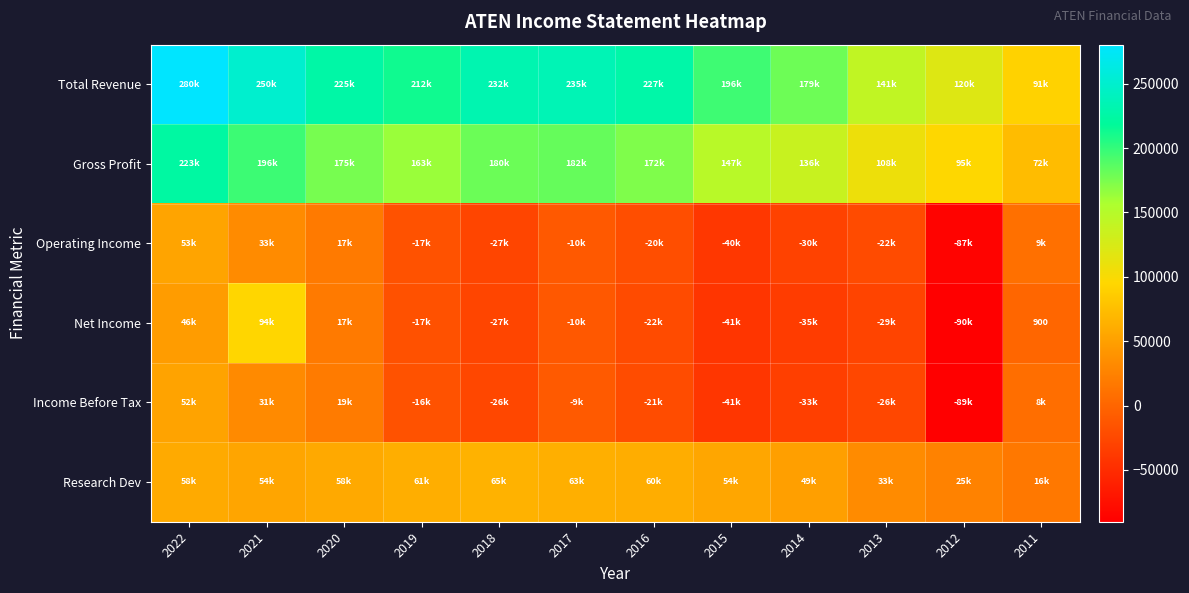

What is the spread (max minus min) of values at 2022?

233400